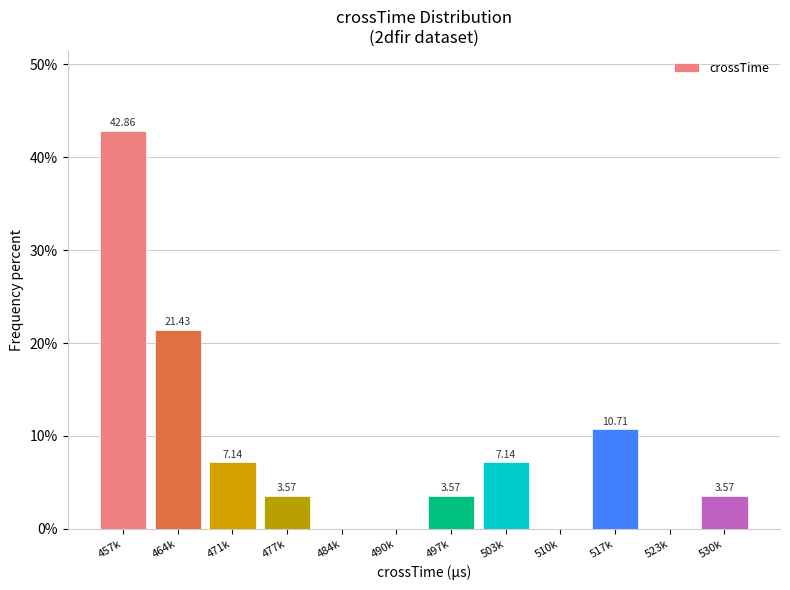

What is the change in value from 510k to 517k?

+10.7